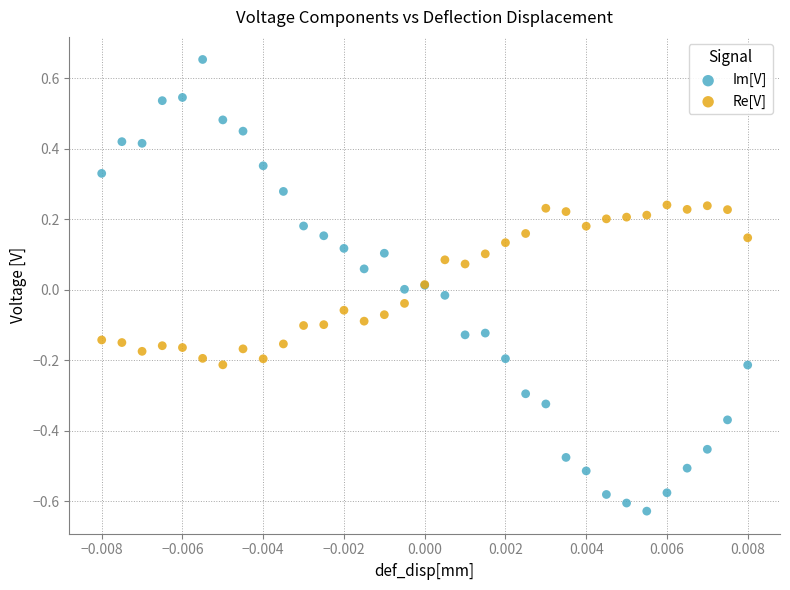

Which series has the widest spread of Y values?

Im[V]